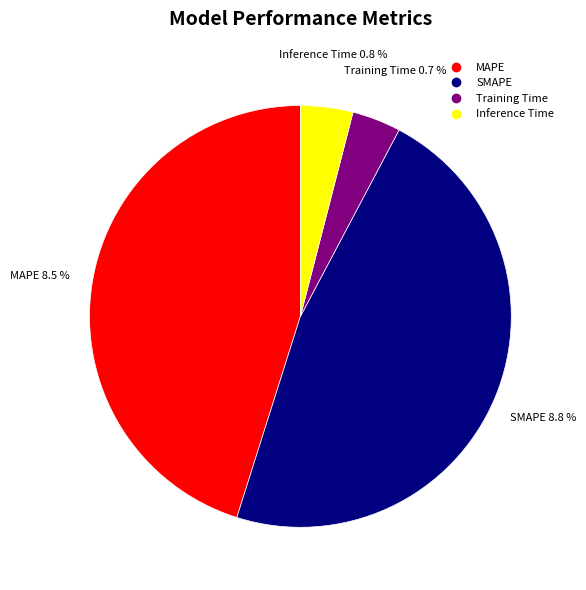

True or false: Training Time accounts for 1% of the total.

False